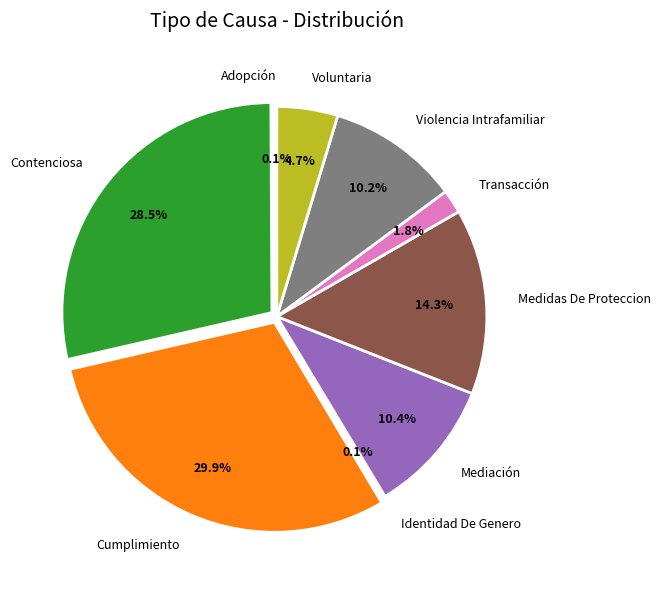

Is Voluntaria the majority of the pie?

No